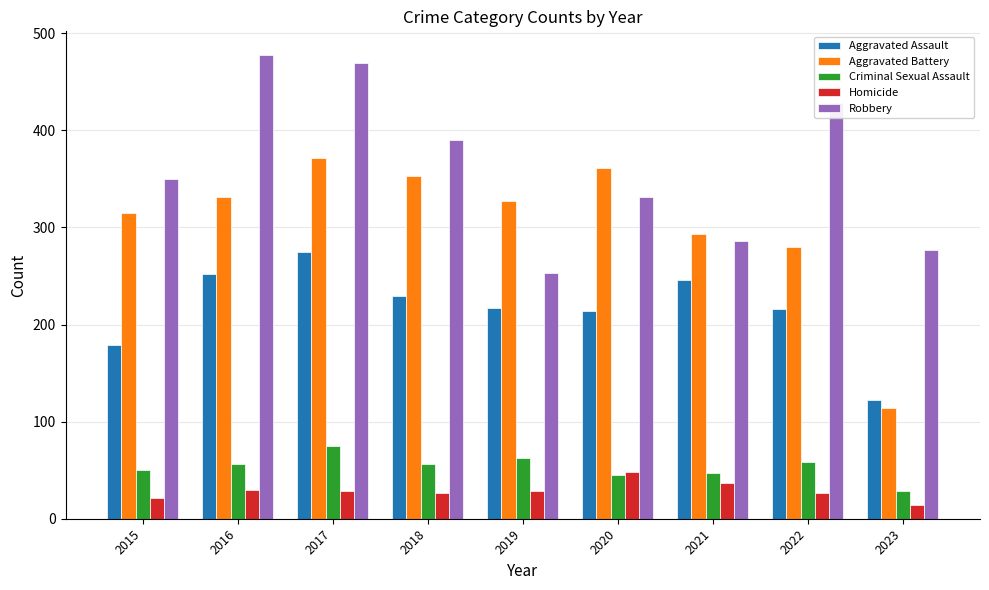

Which series has the widest spread of values?

Aggravated Battery